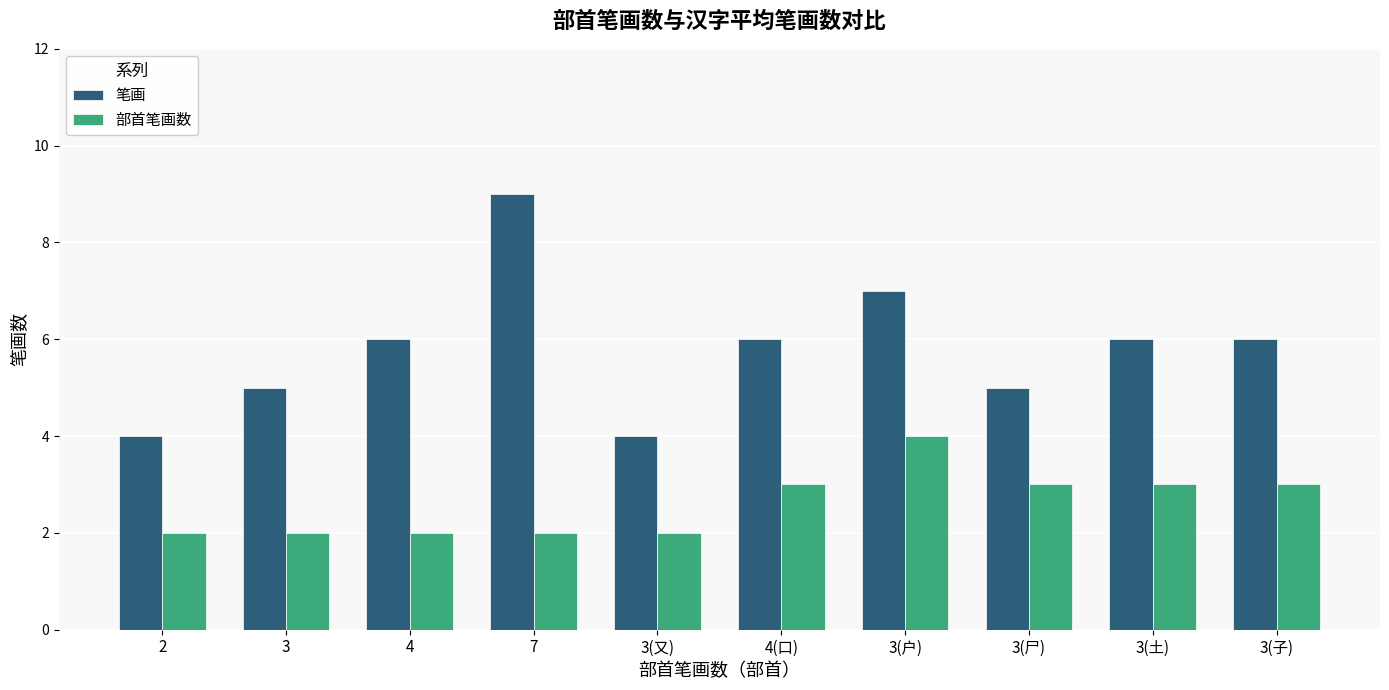

Between 7 and 3(土), which series saw the biggest shift?

笔画